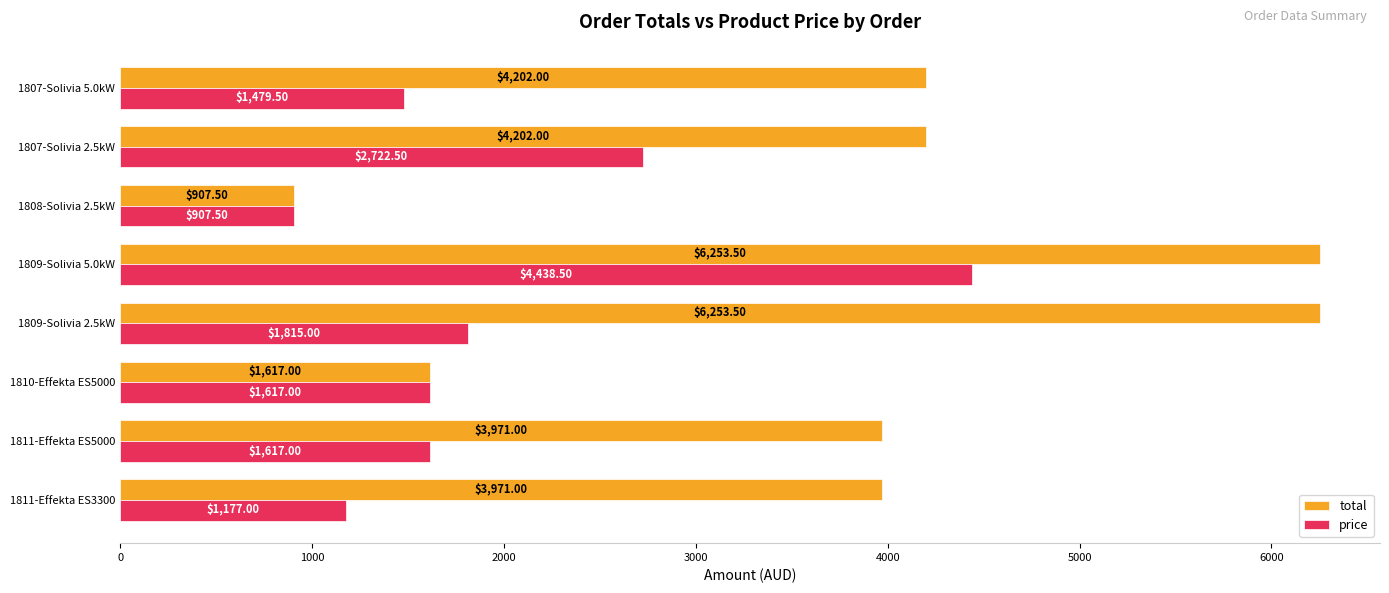

Which series has the widest spread of values?

total